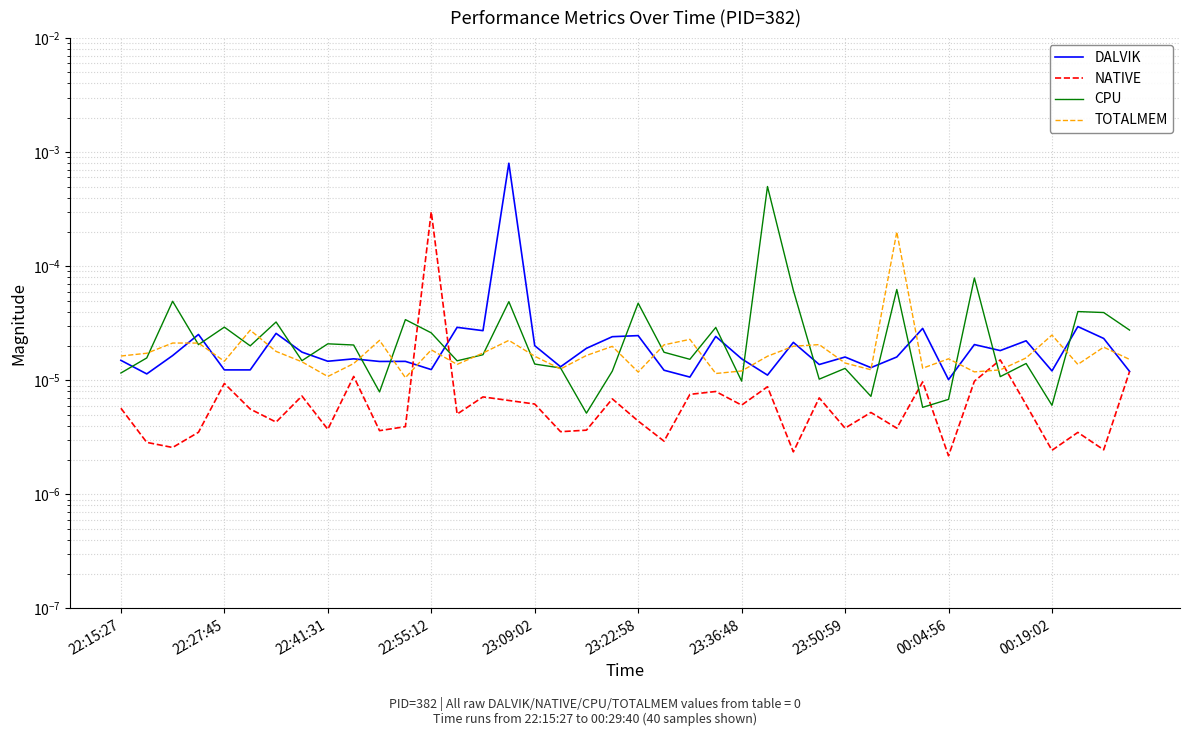

Which series changed the most between 29 and 33?

CPU